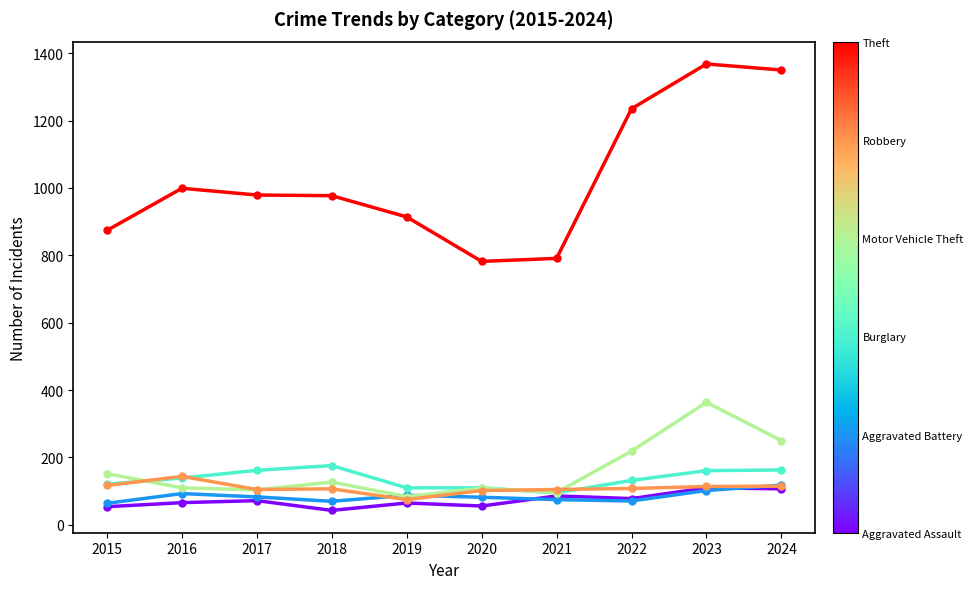

What is the maximum value shown in the chart?

1368